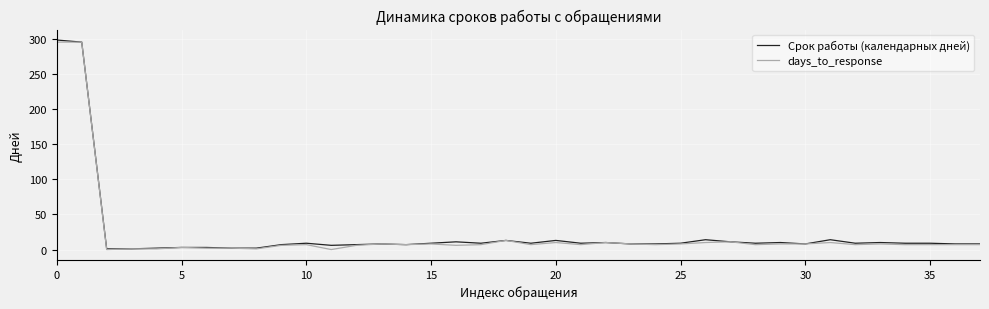

What is the difference between the maximum and minimum values in the Срок работы (календарных дней) series?

297